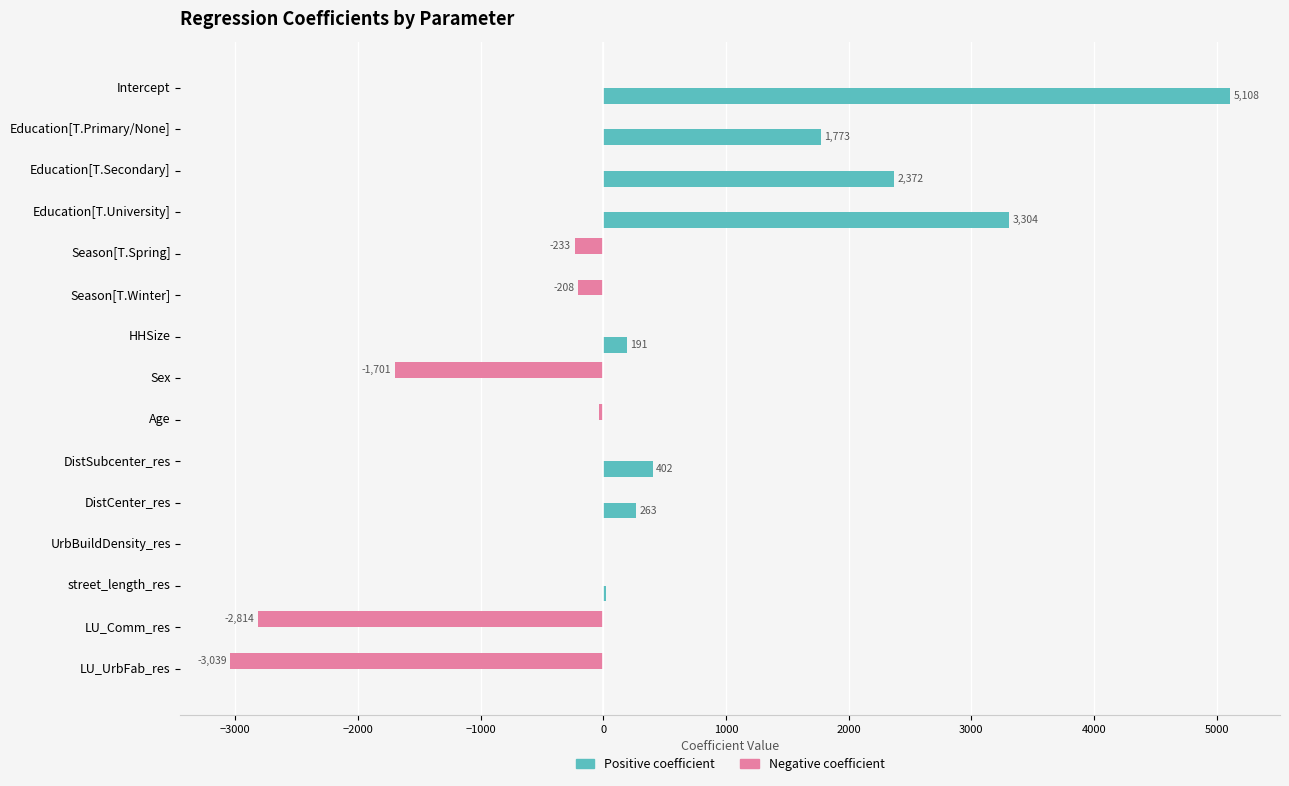

What is the maximum value shown in the chart?

5108.3